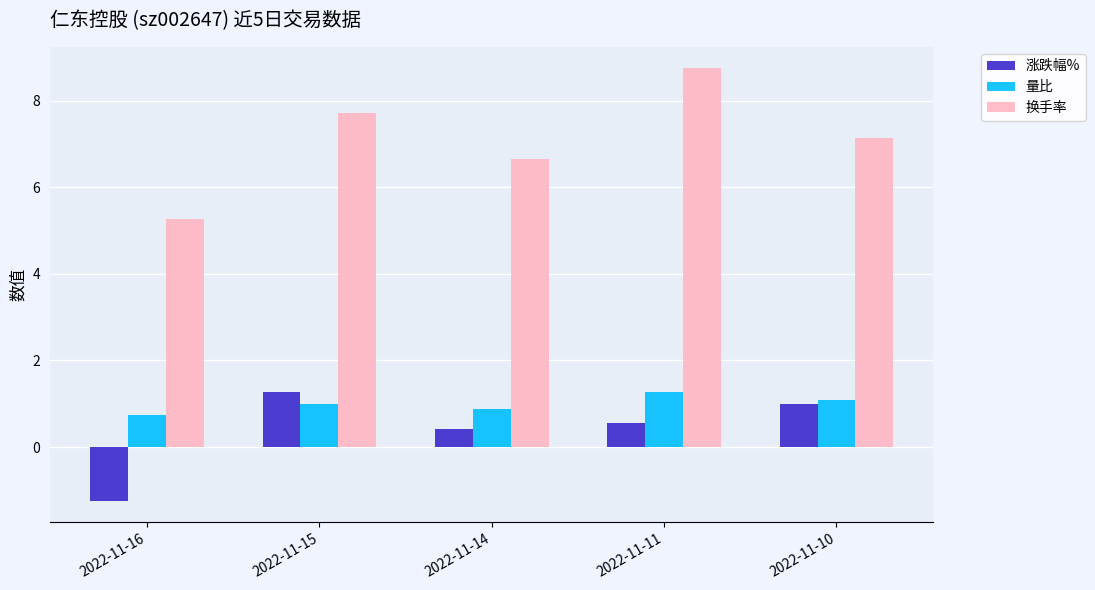

Reading left to right, what are all the values shown in this chart?

涨跌幅%: 2022-11-16=-1.2	2022-11-15=1.3	2022-11-14=0.4	2022-11-11=0.6	2022-11-10=1.0
量比: 2022-11-16=0.7	2022-11-15=1.0	2022-11-14=0.9	2022-11-11=1.3	2022-11-10=1.1
换手率: 2022-11-16=5.3	2022-11-15=7.7	2022-11-14=6.7	2022-11-11=8.7	2022-11-10=7.1